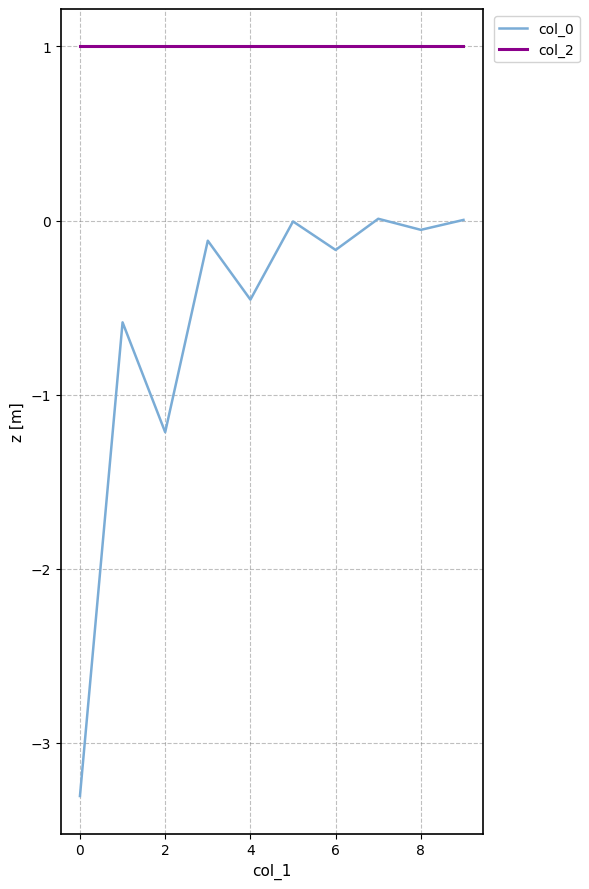

What is the greatest value displayed?

1.0